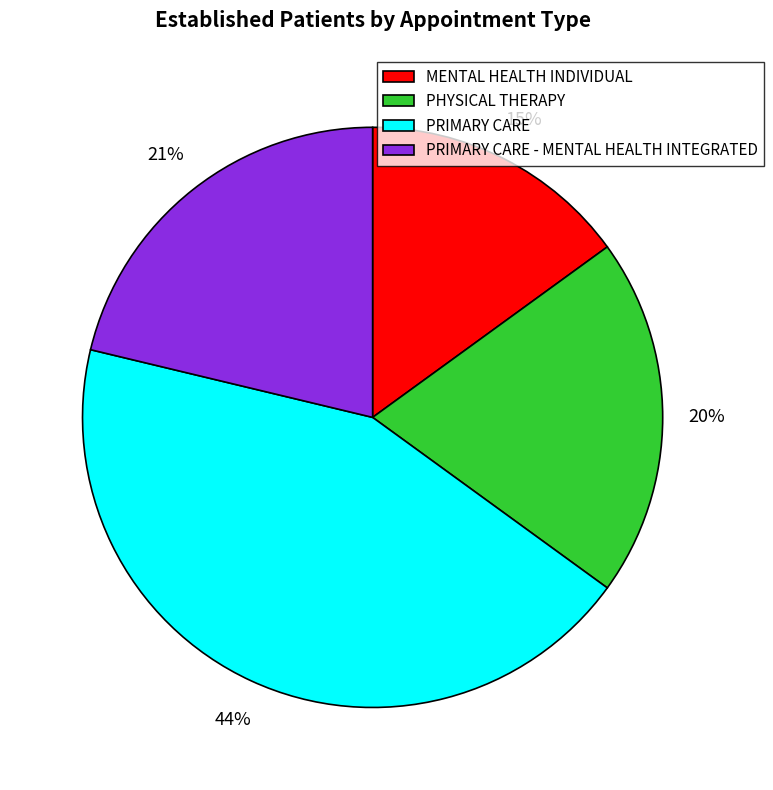

Rank the categories by value from highest to lowest.

PRIMARY CARE, PRIMARY CARE - MENTAL HEALTH INTEGRATED, PHYSICAL THERAPY, MENTAL HEALTH INDIVIDUAL